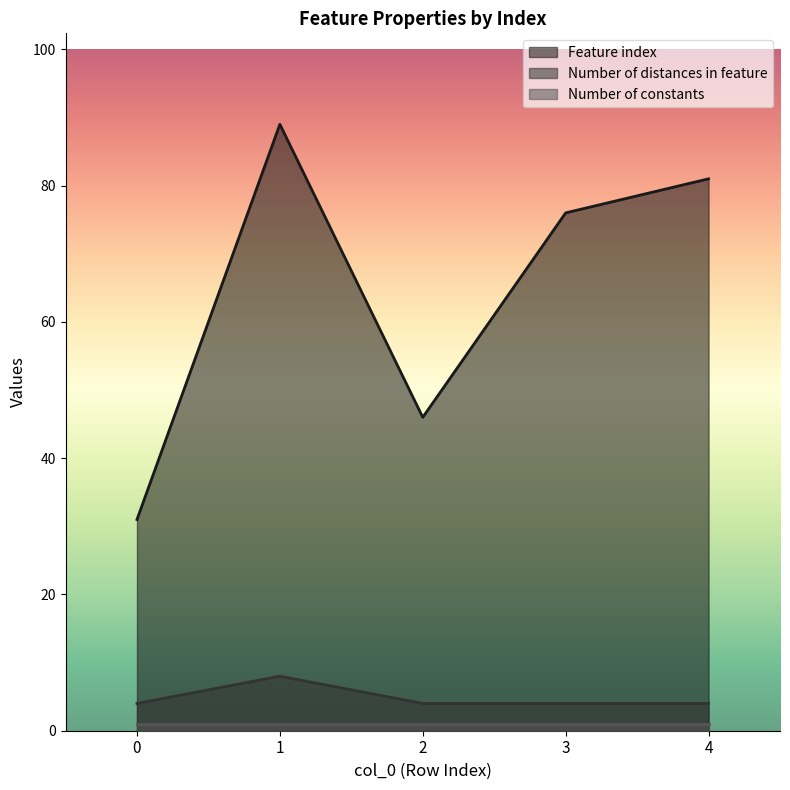

Does the chart display data point markers on the line(s)?

No